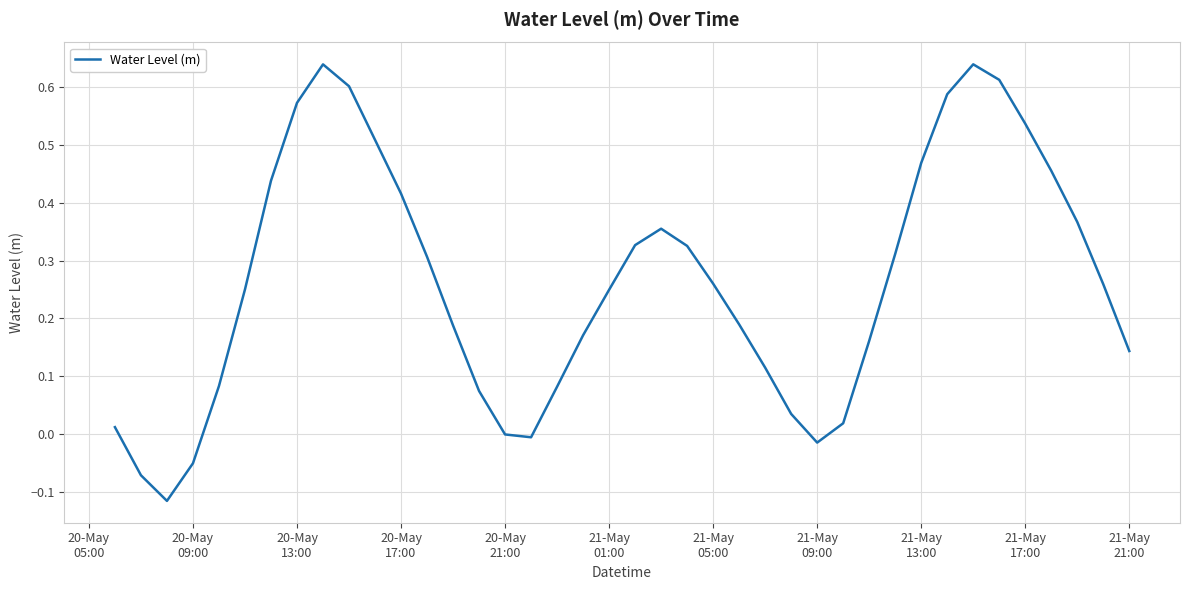

How many lines are shown in the chart?

1